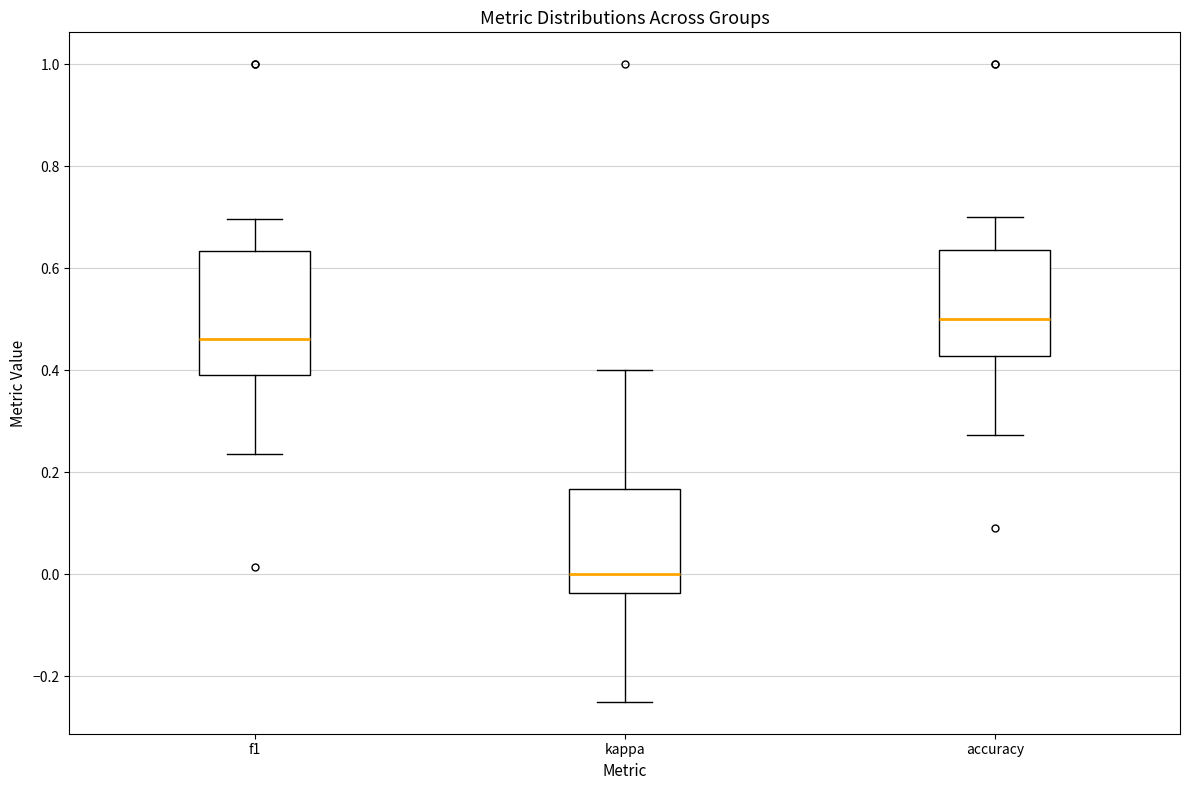

Reading left to right, read every box against the y-axis: the position of its median line, the range the box covers, and the ends of its whiskers. The values are not printed on the chart, so give them approximately, as read against the axis.

f1: median 0.46, box 0.40 to 0.64, whiskers 0.24 to 0.70
kappa: median 0.00, box -0.04 to 0.16, whiskers -0.24 to 0.40
accuracy: median 0.50, box 0.42 to 0.64, whiskers 0.28 to 0.70